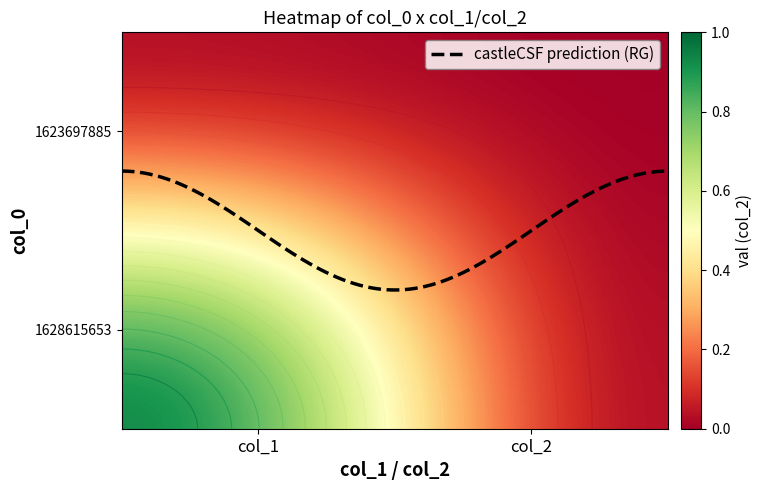

Count the number of categories in the chart.

2